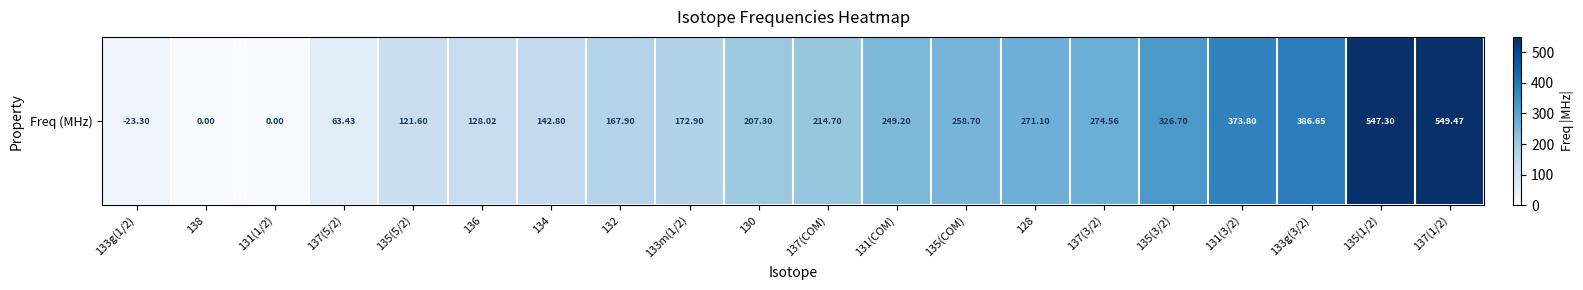

Reading left to right, extract all data points from this chart.

133g(1/2)=23.3	138=0.0	131(1/2)=0.0	137(5/2)=63.4	135(5/2)=121.6	136=128.0	134=142.8	132=167.9	133m(1/2)=172.9	130=207.3	137(COM)=214.7	131(COM)=249.2	135(COM)=258.7	128=271.1	137(3/2)=274.6	135(3/2)=326.7	131(3/2)=373.8	133g(3/2)=386.6	135(1/2)=547.3	137(1/2)=549.5